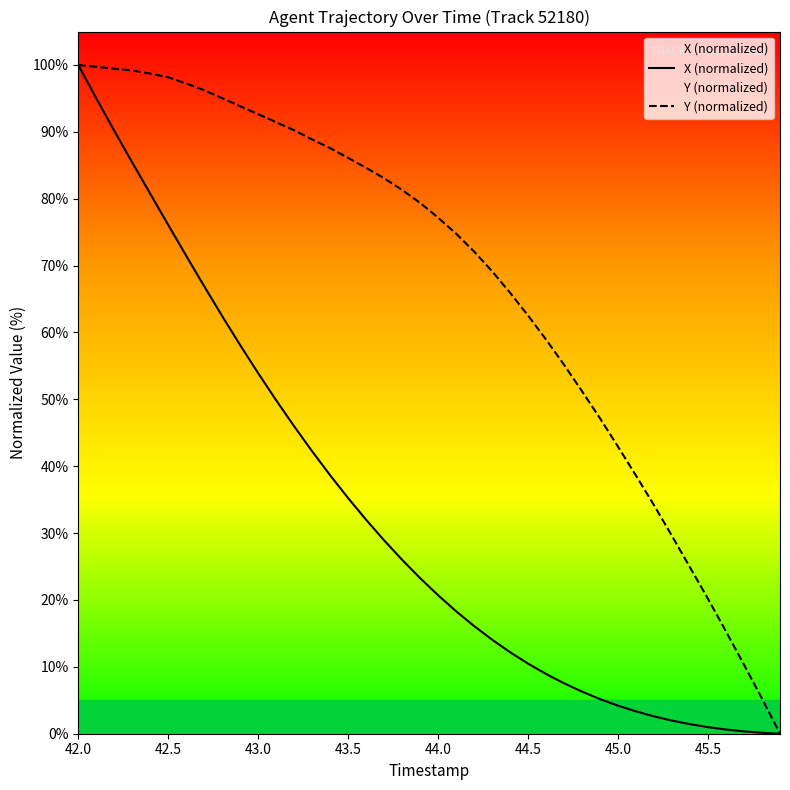

What are all the series names shown in the legend?

X (normalized), Y (normalized)